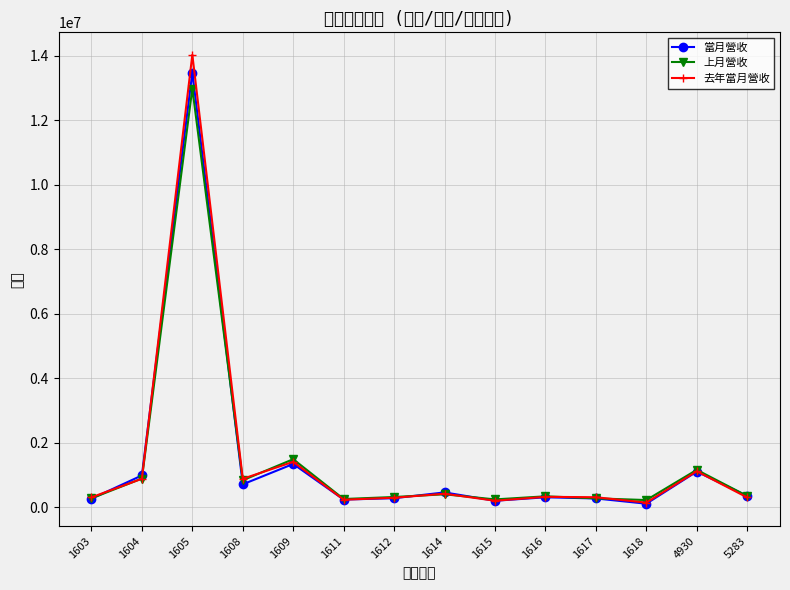

List the labels in order of 去年當月營收 value, largest first.

1605, 1609, 4930, 1604, 1608, 1614, 1616, 1617, 1603, 5283, 1612, 1611, 1615, 1618